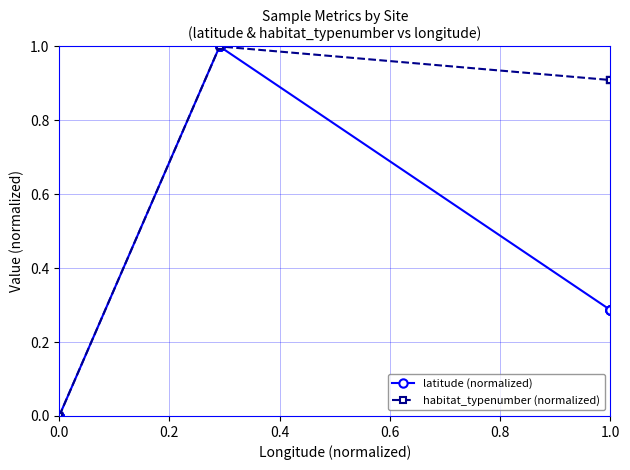

At 8, list the series in order from smallest to largest.

latitude (normalized), habitat_typenumber (normalized)